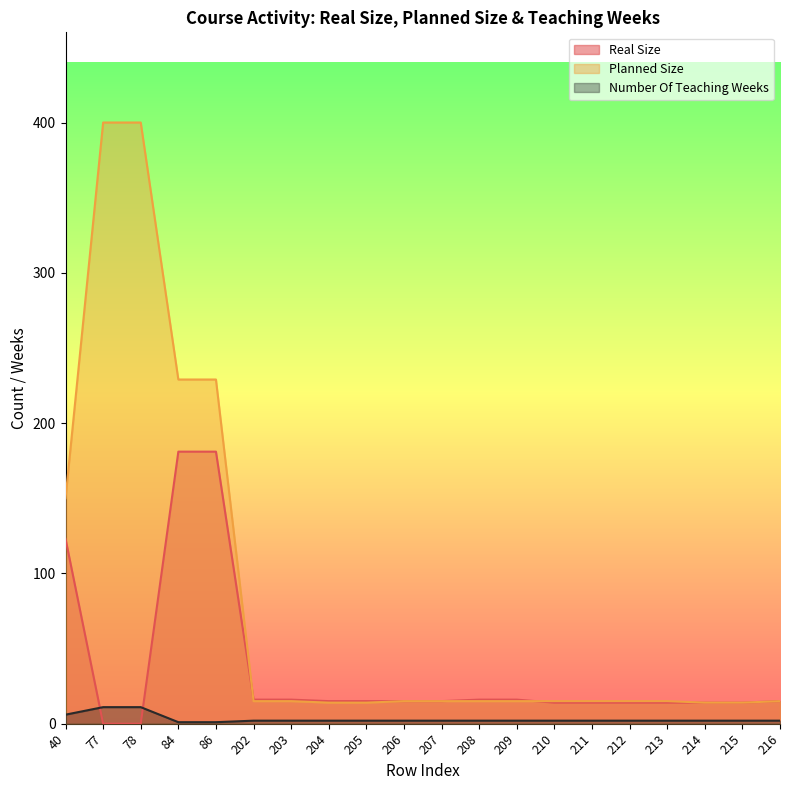

True or false: Number Of Teaching Weeks has a value of 2 at 204.

True